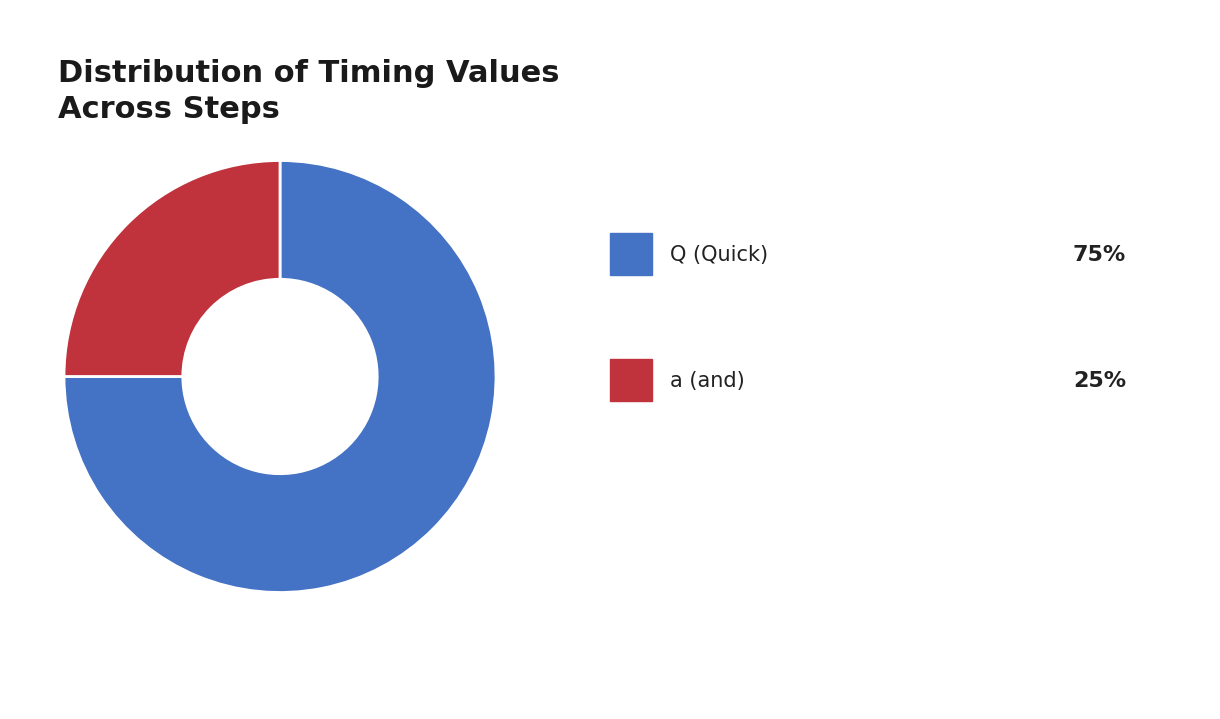

Does any single category account for the majority?

Yes